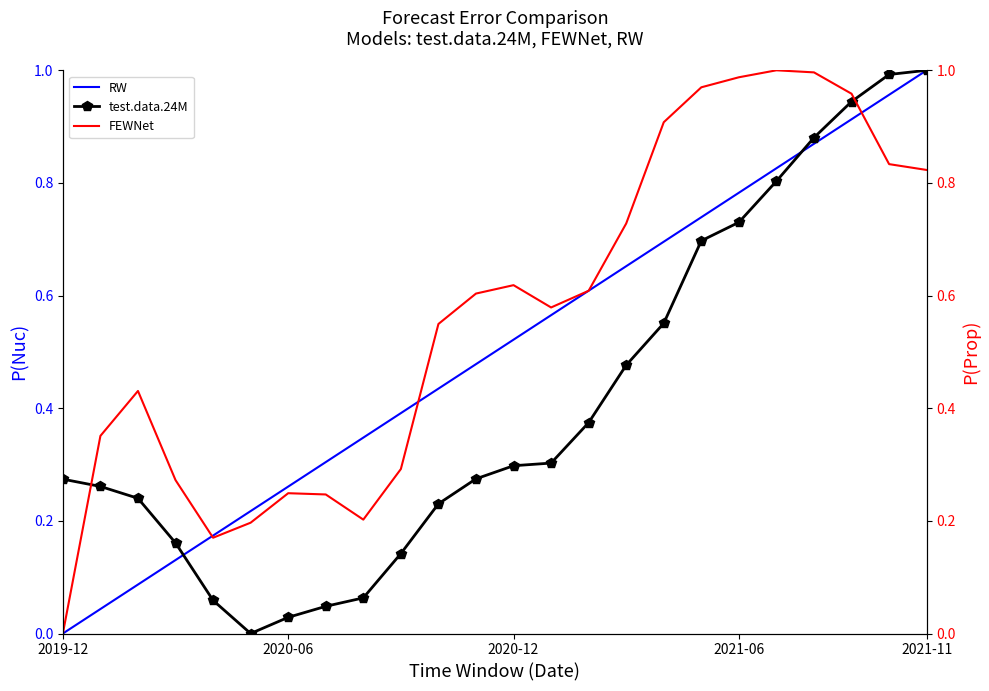

How many intersections are there between FEWNet and test.data.24M?

2